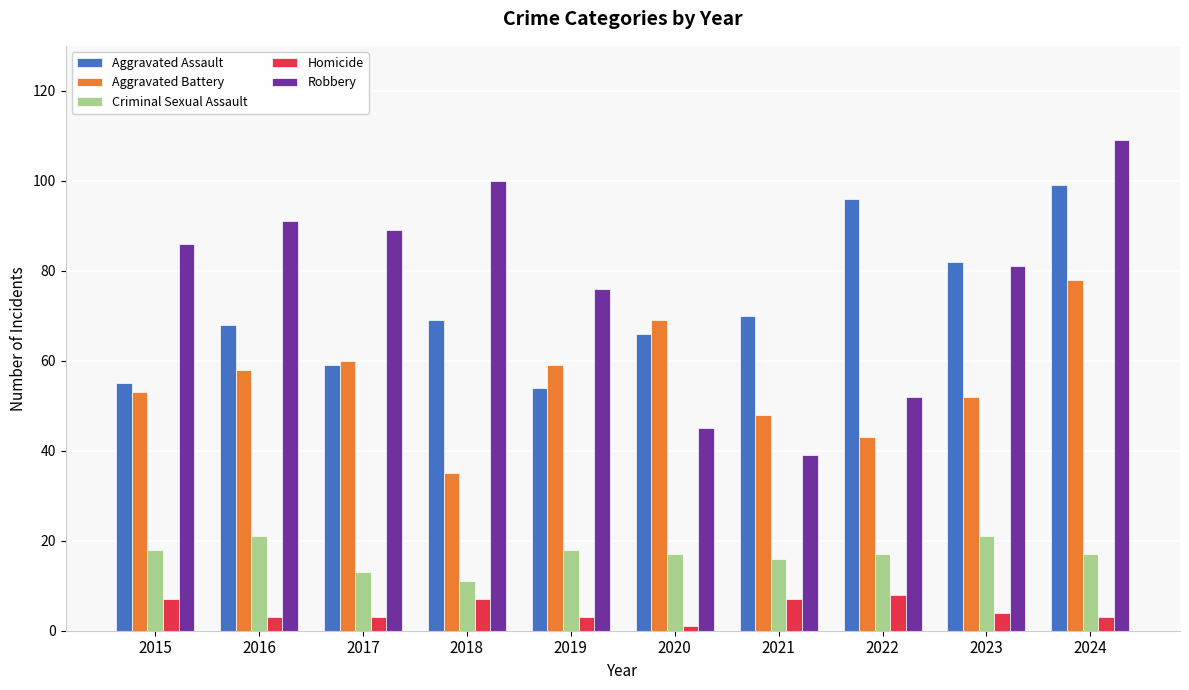

How many bars are there in total?

50